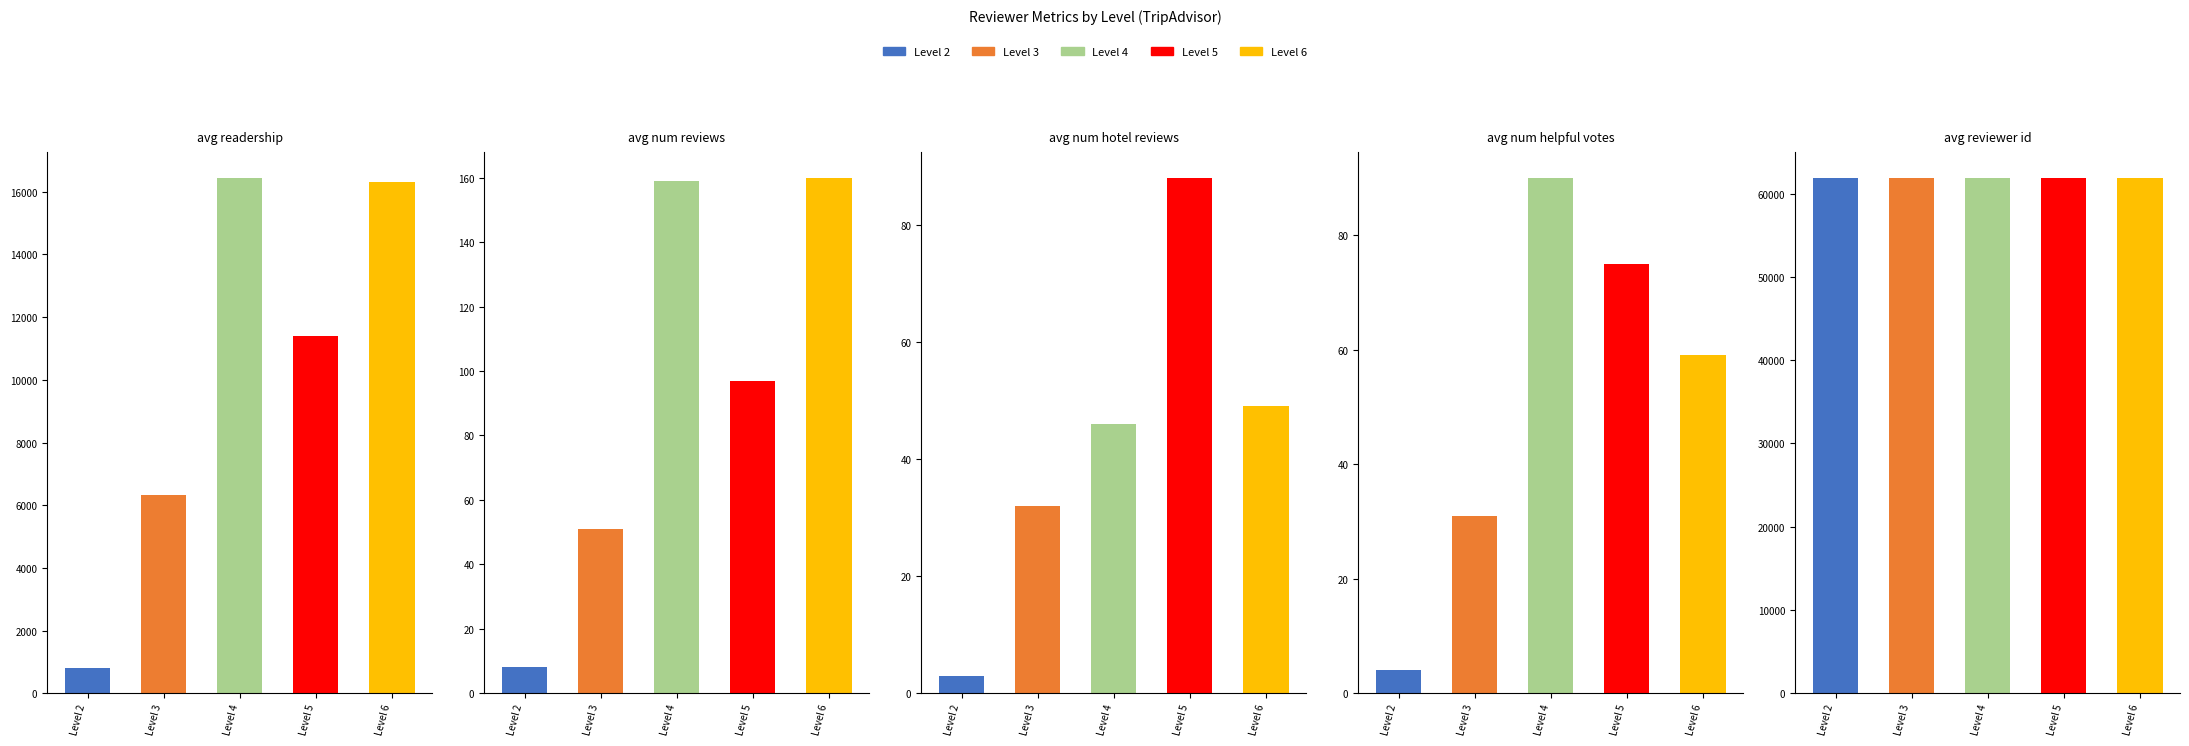

Where is avg_reviewer_id nearest to the value 61914?

Level 5